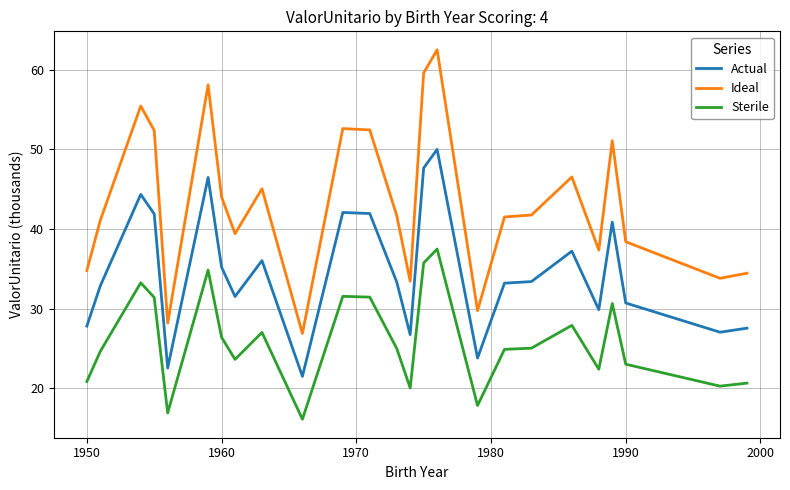

Which series has the largest total across all categories?

Ideal